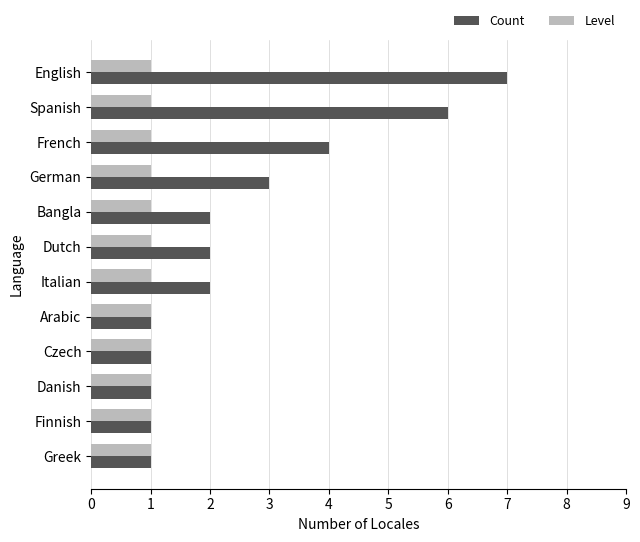

Which series has the widest spread of values?

Count